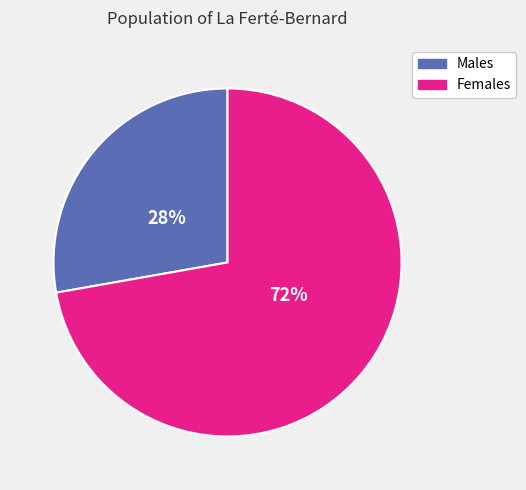

Combined, do Females and Males account for over 50%?

Yes